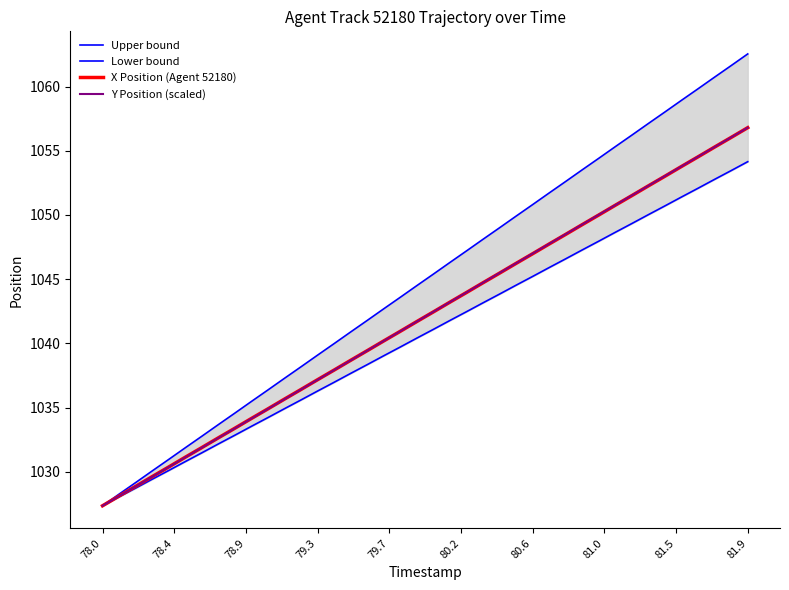

Reading left to right, what are all the values shown in this chart?

Upper bound: 1027.3	1028.3	1029.2	1030.1	1031.0	1031.9	1032.8	1033.7	1034.6	1035.5	1036.4	1037.3	1038.2	1039.1	1040.0	1040.9	1041.8	1042.7	1043.6	1044.5	1045.4	1046.3	1047.2	1048.1	1049.0	1049.9	1050.8	1051.7	1052.6	1053.5	1054.4	1055.3	1056.2	1057.1	1058.0	1058.9	1059.8	1060.7	1061.6	1062.5
Lower bound: 1027.3	1028.0	1028.7	1029.4	1030.1	1030.8	1031.5	1032.2	1032.8	1033.5	1034.2	1034.9	1035.6	1036.3	1037.0	1037.7	1038.3	1039.0	1039.7	1040.4	1041.1	1041.8	1042.5	1043.2	1043.8	1044.5	1045.2	1045.9	1046.6	1047.3	1048.0	1048.7	1049.3	1050.0	1050.7	1051.4	1052.1	1052.8	1053.5	1054.1
X Position (Agent 52180): 1027.3	1028.1	1028.9	1029.6	1030.4	1031.1	1031.9	1032.6	1033.4	1034.2	1034.9	1035.7	1036.4	1037.2	1037.9	1038.7	1039.4	1040.2	1040.9	1041.7	1042.5	1043.2	1044.0	1044.7	1045.5	1046.2	1047.0	1047.7	1048.5	1049.2	1050.0	1050.8	1051.5	1052.3	1053.0	1053.8	1054.5	1055.3	1056.0	1056.8
Y Position (scaled): 1027.3	1028.1	1028.9	1029.6	1030.4	1031.1	1031.9	1032.6	1033.4	1034.1	1034.9	1035.7	1036.4	1037.2	1037.9	1038.7	1039.4	1040.2	1040.9	1041.7	1042.5	1043.2	1044.0	1044.7	1045.5	1046.2	1047.0	1047.7	1048.5	1049.3	1050.0	1050.8	1051.5	1052.3	1053.0	1053.8	1054.5	1055.3	1056.0	1056.8